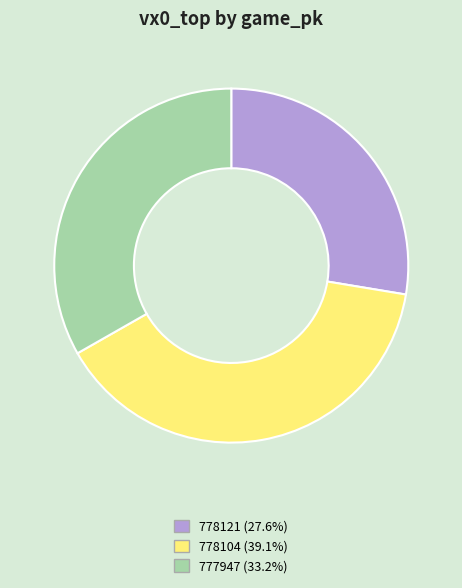

Which has a higher value, 778104 or 777947?

778104